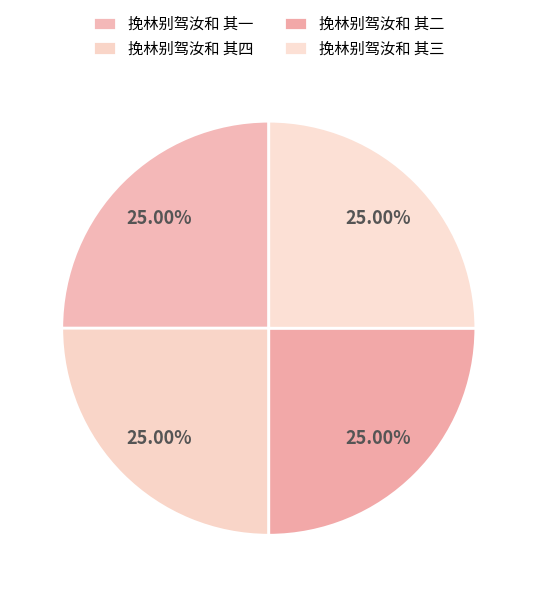

To the nearest percent, what is the combined percentage of 挽林别驾汝和 其三 and 挽林别驾汝和 其四?

50%